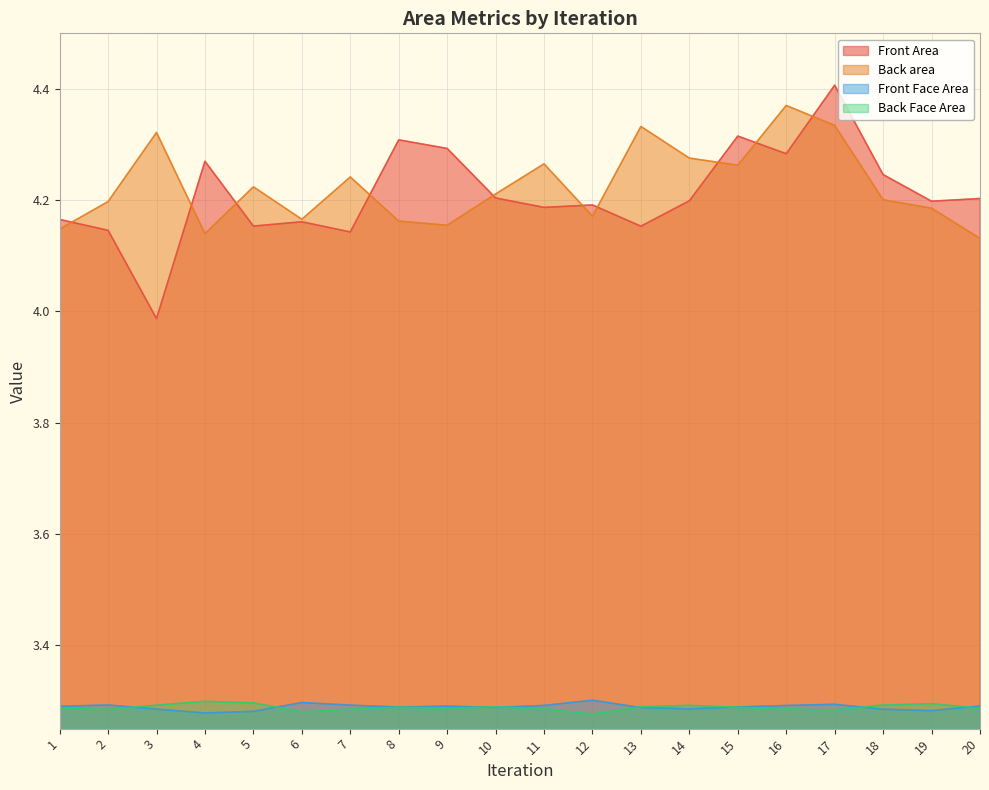

Where do Back area and Front Area first cross each other?

1 and 2